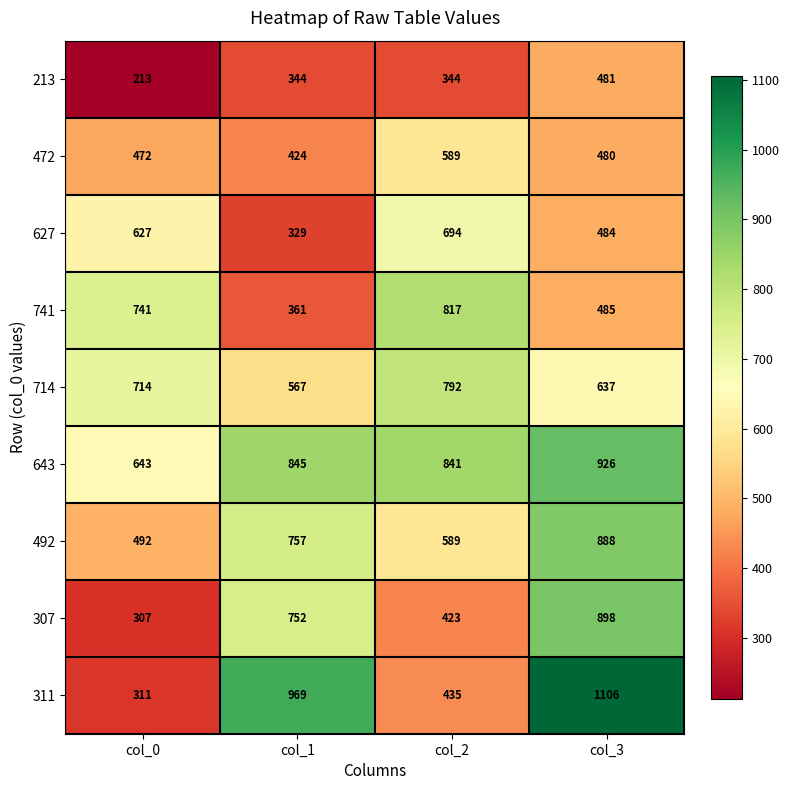

How many values in the 307 series are below 752?

2